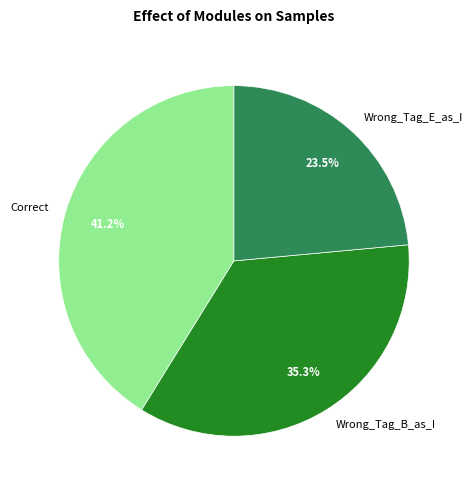

To the nearest percent, what percentage of the pie is Wrong_Tag_B_as_I?

35%